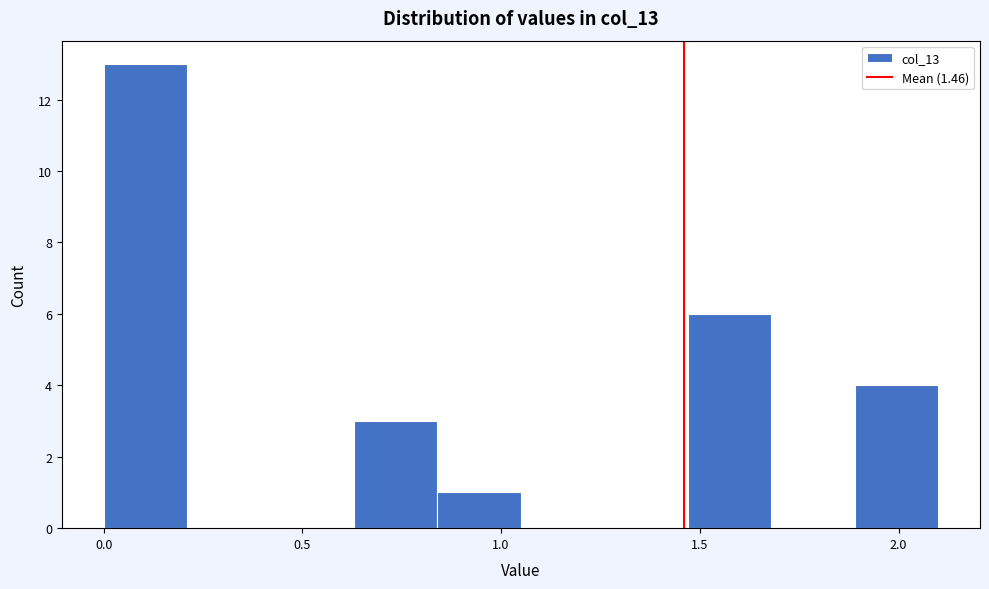

How tall is the bar that spans 1.47 to 1.68 on the x-axis? Neither the bar edges nor the heights are printed on the chart, so give them approximately, as read against the axes.

6